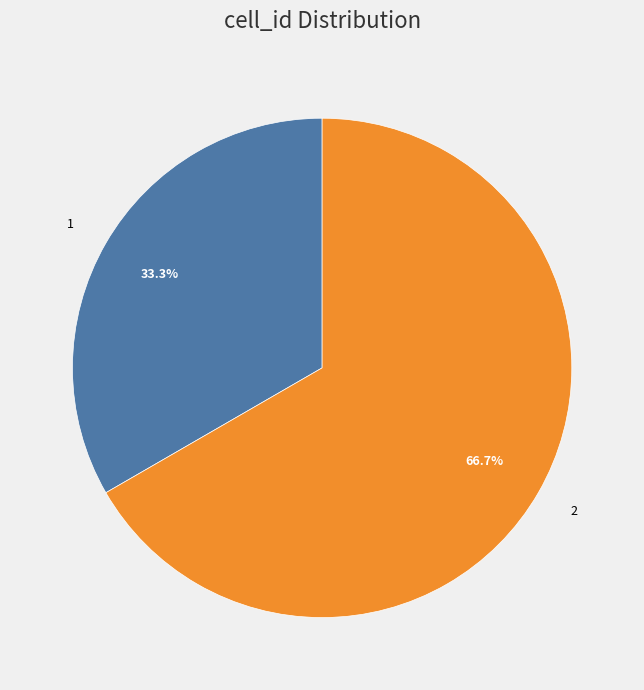

Count the number of slices in the pie.

2